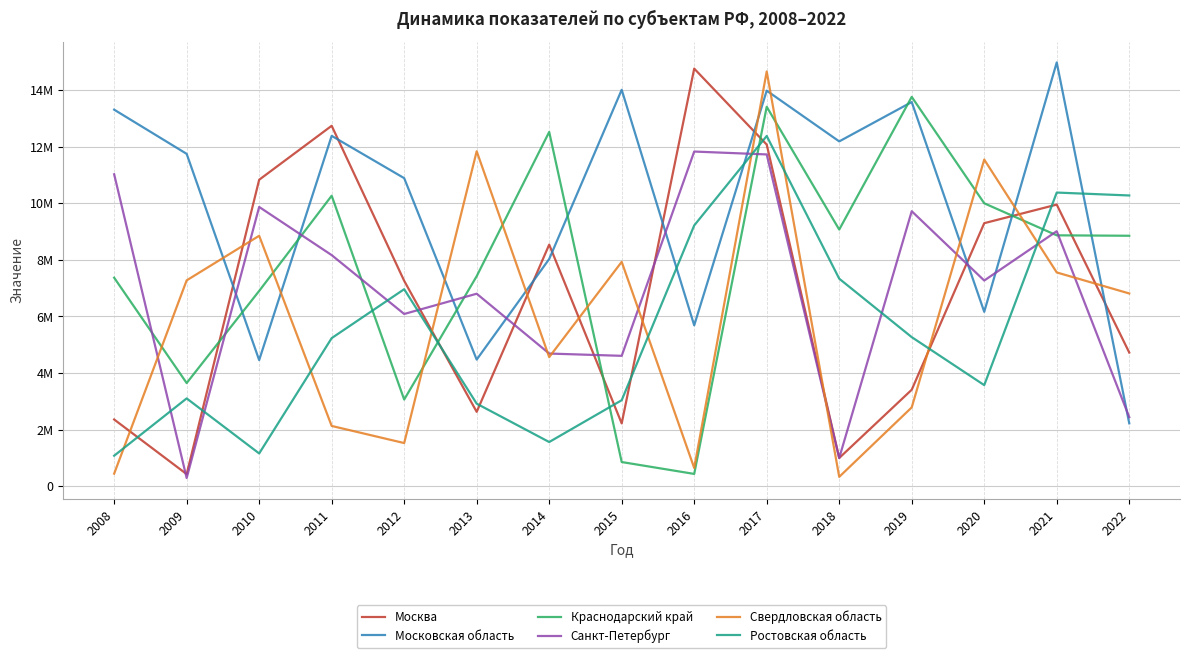

Reading left to right, extract all data points from this chart.

Москва: 2008=2357080	2009=426407	2010=10826846	2011=12733467	2012=7256141	2013=2627053	2014=8535061	2015=2218665	2016=14753389	2017=12069023	2018=996694	2019=3407890	2020=9292583	2021=9948718	2022=4721679
Московская область: 2008=13303027	2009=11741599	2010=4455443	2011=12377495	2012=10883634	2013=4472855	2014=8026350	2015=14004985	2016=5683023	2017=13974026	2018=12181858	2019=13571907	2020=6161393	2021=14971783	2022=2221978
Краснодарский край: 2008=7366064	2009=3644463	2010=6899214	2011=10261974	2012=3062107	2013=7419566	2014=12515782	2015=853788	2016=434068	2017=13404924	2018=9067062	2019=13754660	2020=9995037	2021=8863265	2022=8848146
Санкт-Петербург: 2008=11020112	2009=288233	2010=9866158	2011=8164134	2012=6084733	2013=6800352	2014=4686601	2015=4606256	2016=11823119	2017=11721374	2018=996339	2019=9715070	2020=7266331	2021=9008957	2022=2439147
Свердловская область: 2008=443519	2009=7272156	2010=8847474	2011=2129031	2012=1524178	2013=11833362	2014=4560036	2015=7926344	2016=644566	2017=14652214	2018=330250	2019=2784411	2020=11540045	2021=7552002	2022=6809399
Ростовская область: 2008=1077263	2009=3101749	2010=1157464	2011=5231609	2012=6960093	2013=2916256	2014=1560894	2015=3038007	2016=9212800	2017=12373568	2018=7331691	2019=5266628	2020=3570584	2021=10374452	2022=10271439